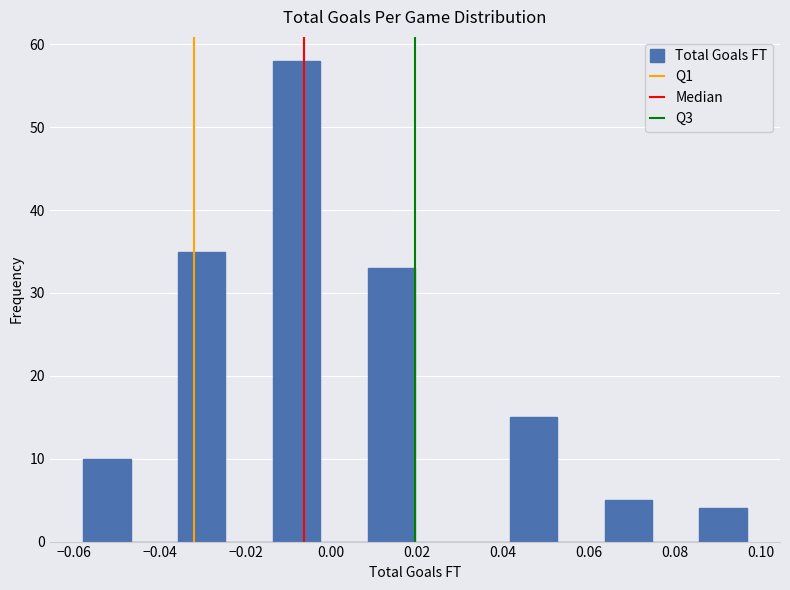

Over which range of the x-axis is the bar tallest?

-0.014 to -0.002